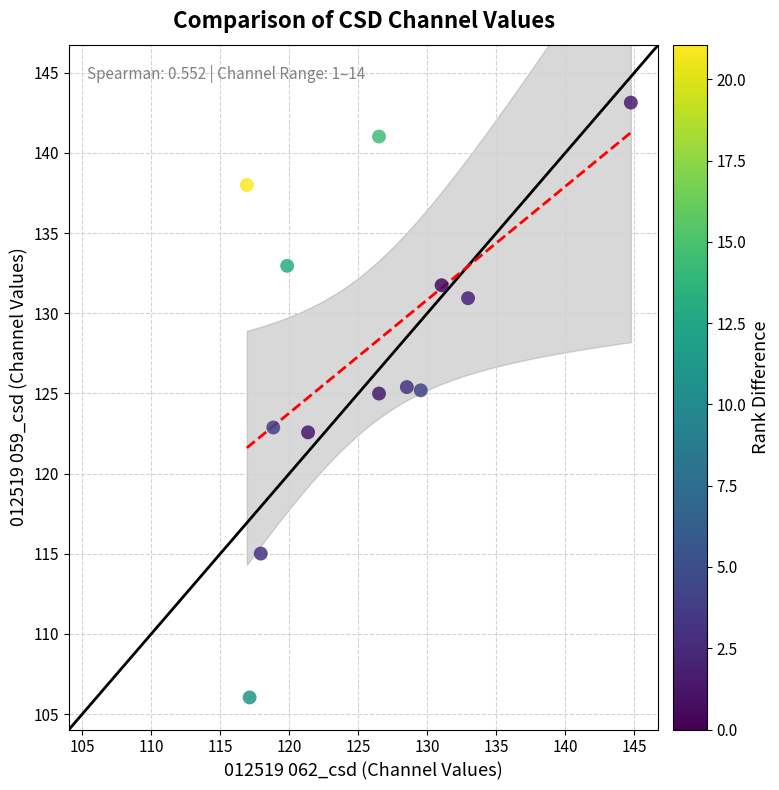

What is the range of Y values (max minus min)?

37.1